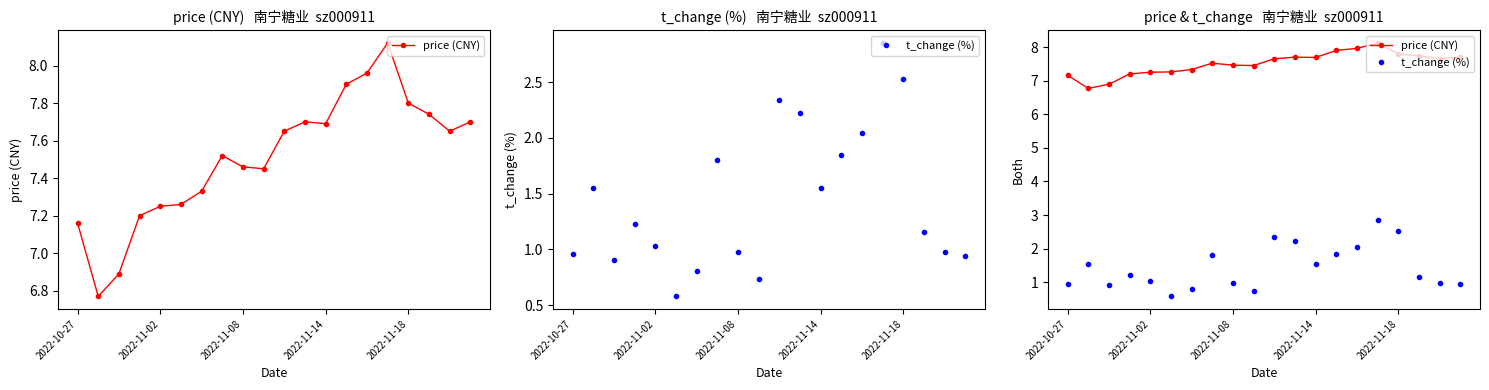

At 2022-11-14, list the series in order from smallest to largest.

t_change (%), price (CNY)